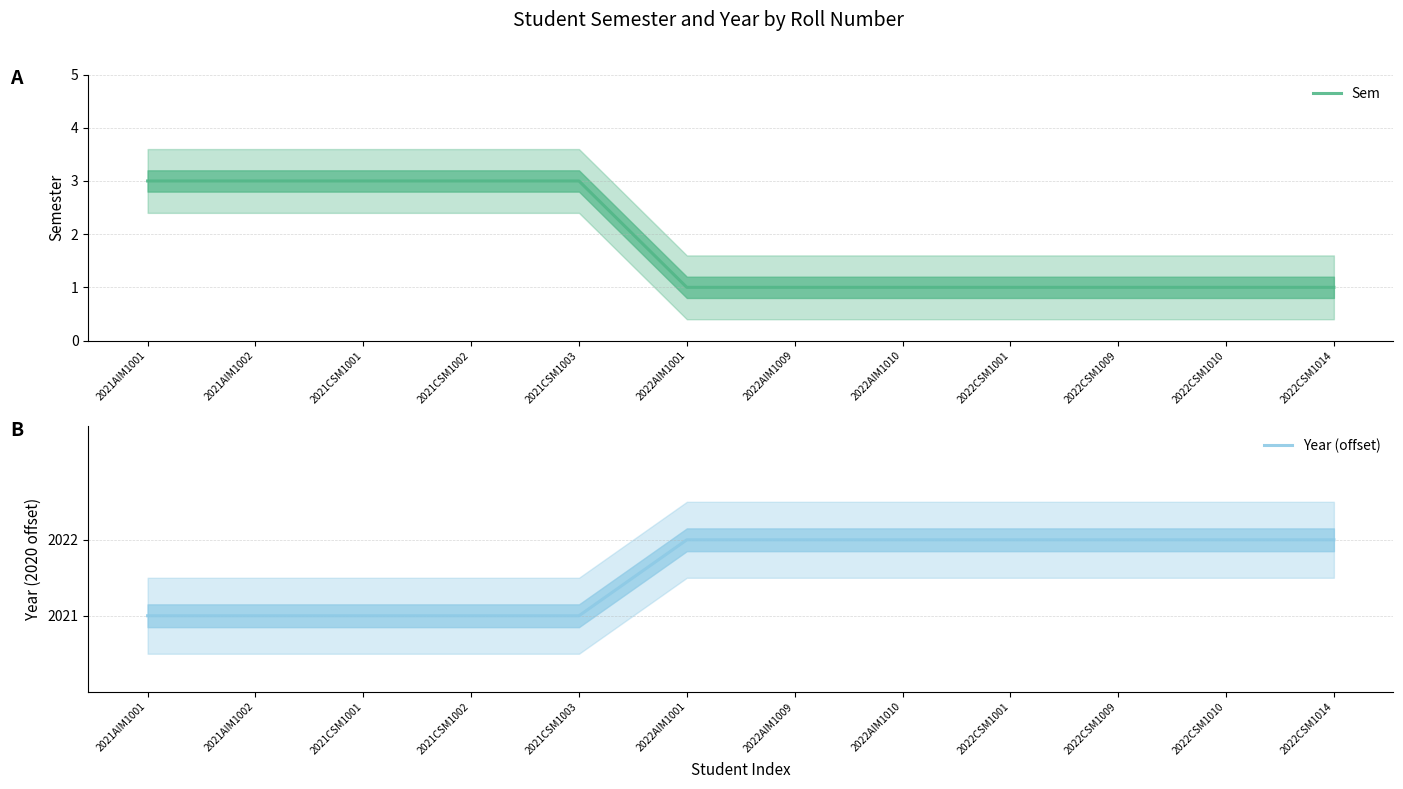

At how many categories does at least one series exceed 2?

5